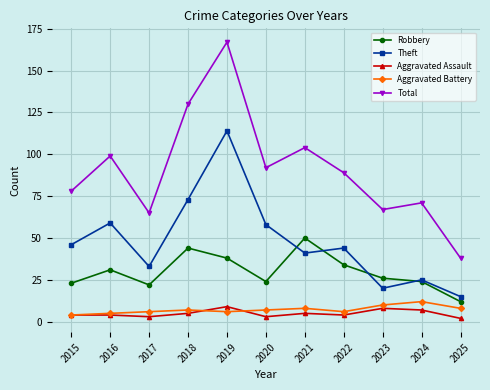

What is the approximate value of Aggravated Battery at 2023?

10